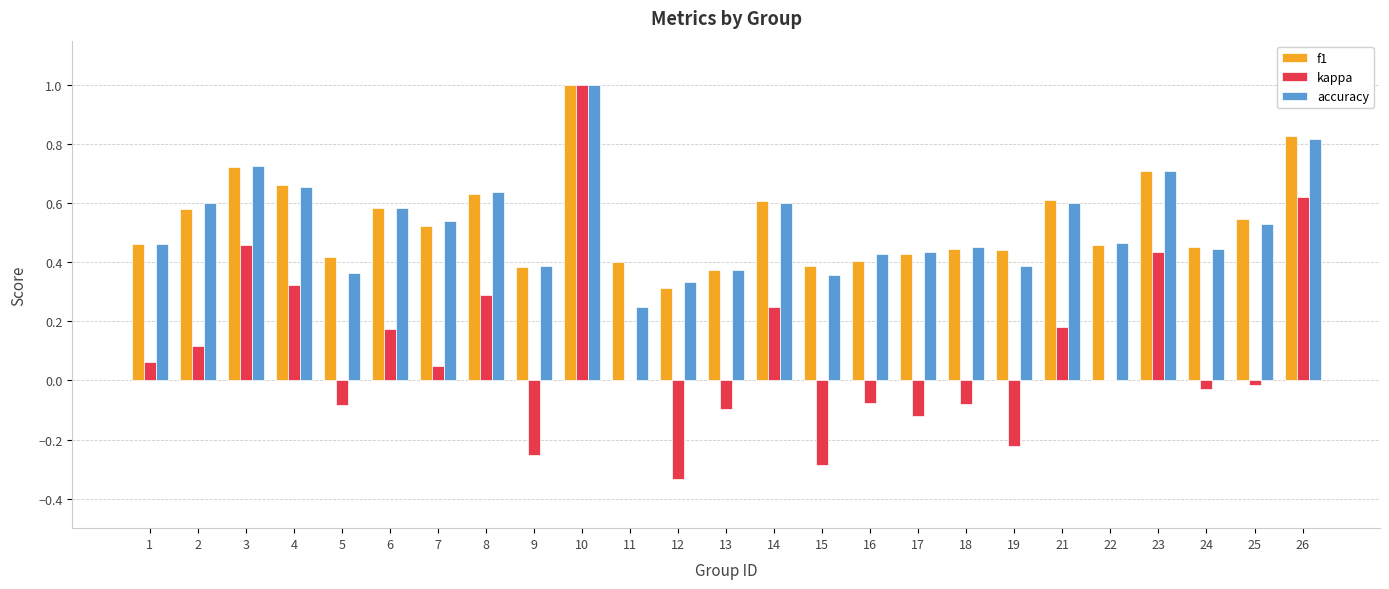

Which series changed the most between 2 and 14?

kappa